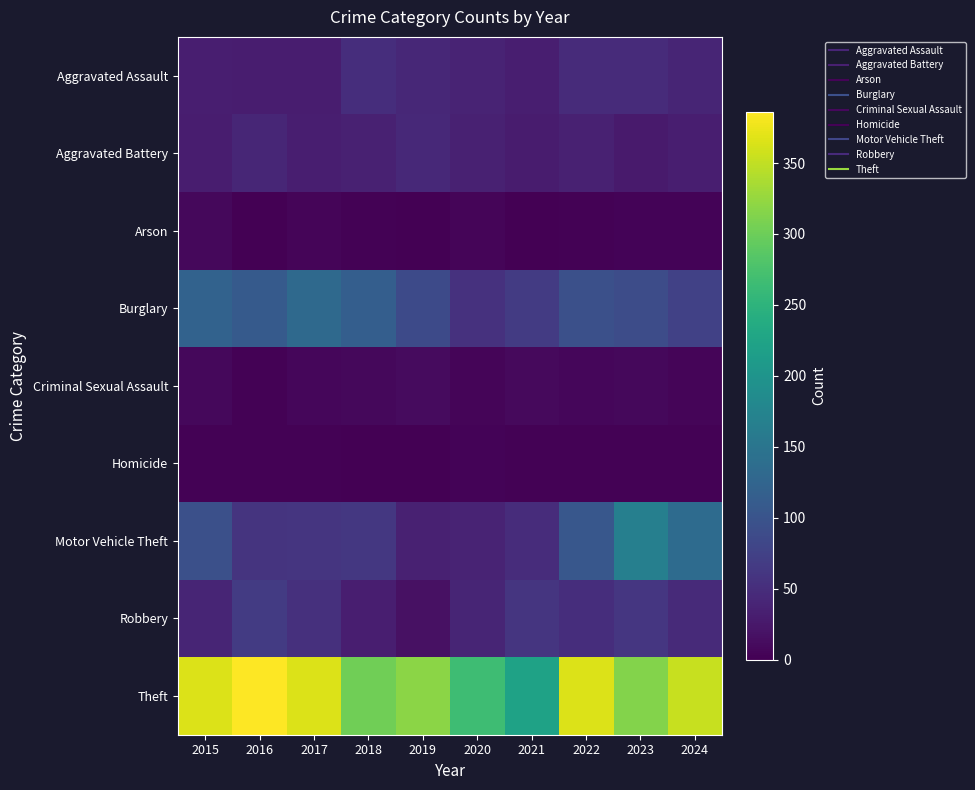

Between 2018 and 2019, which is larger?

2018